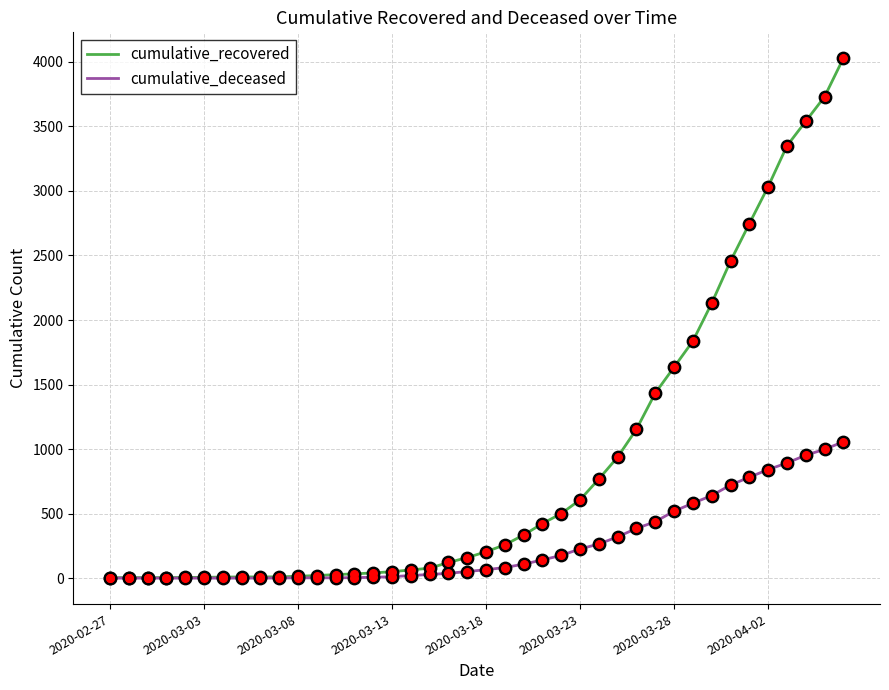

Which series has the largest range (max minus min)?

cumulative_recovered